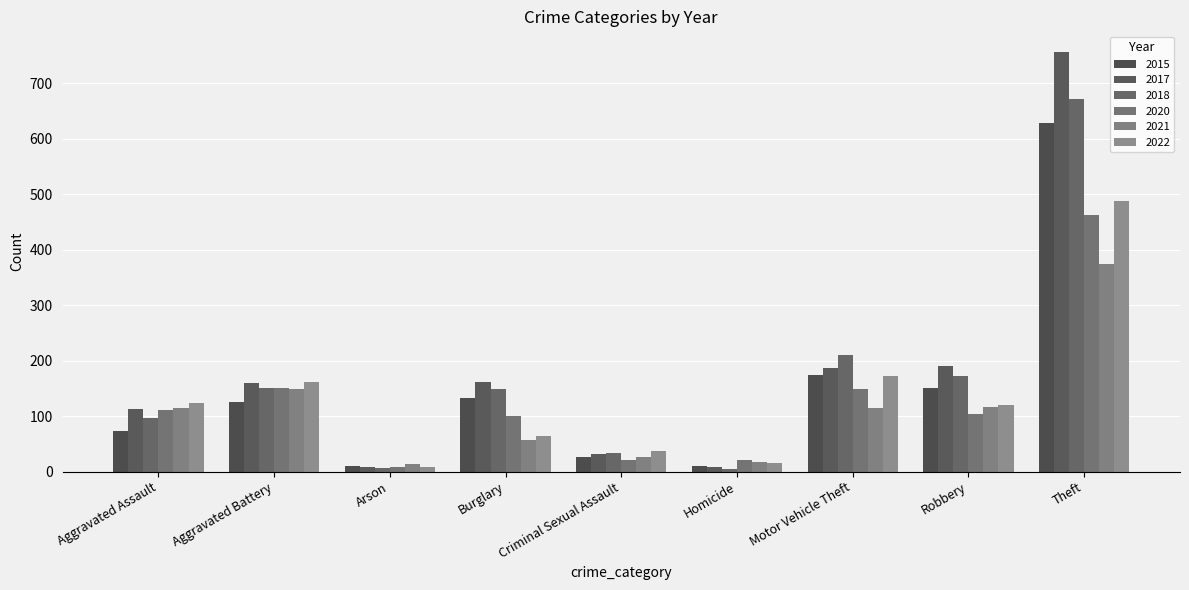

What is the label of the 3rd bar from the right?

Motor Vehicle Theft